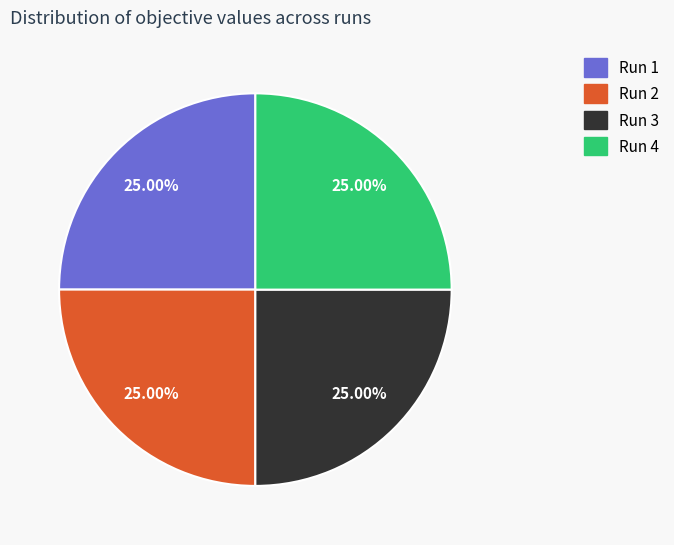

To the nearest percent, what is the combined percentage of Run 1 and Run 3?

50%